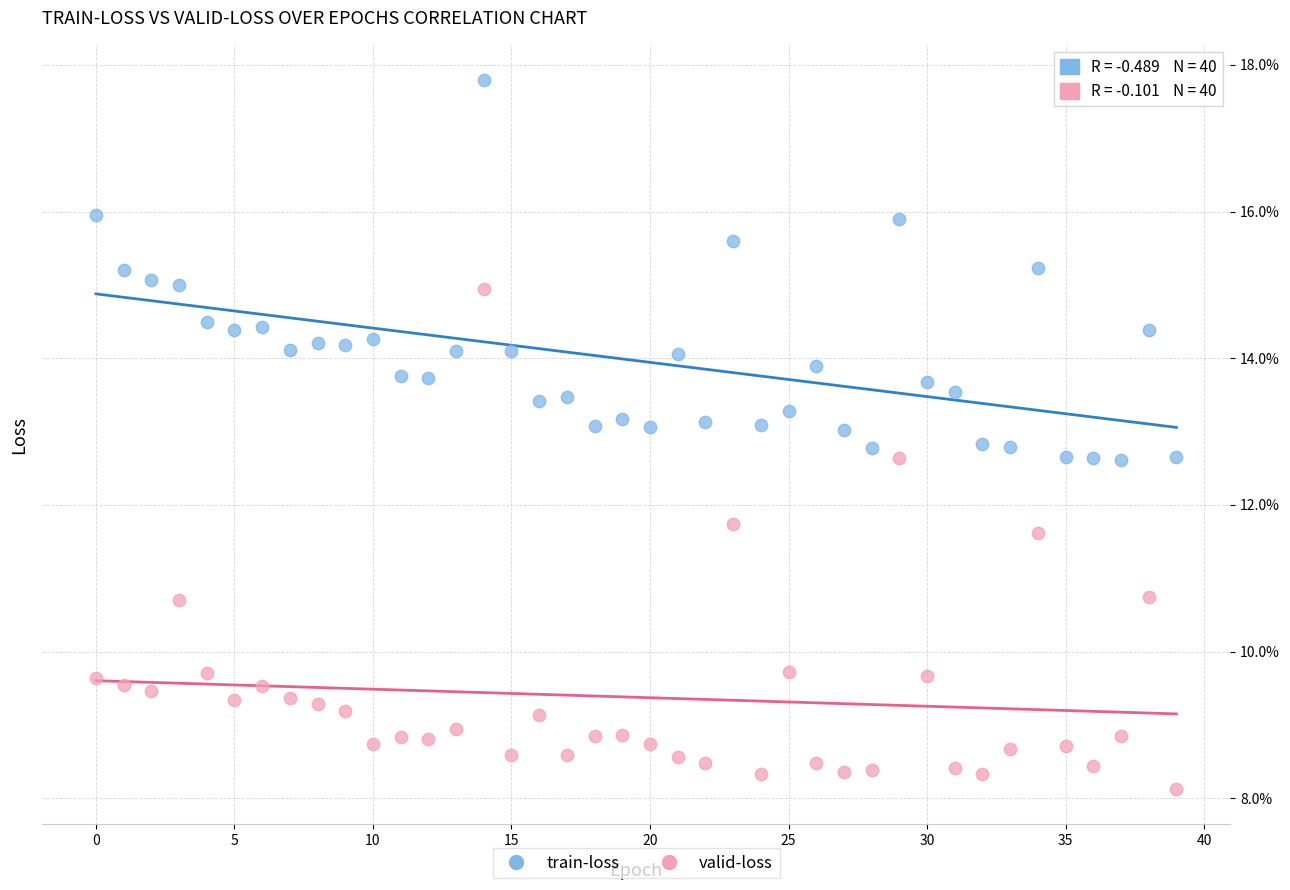

Which series contains the highest Y value?

train-loss